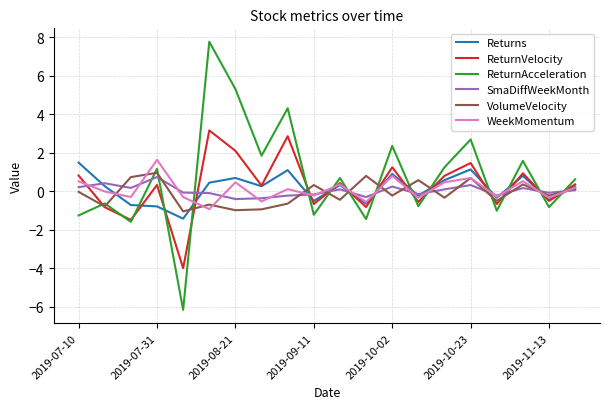

Which series ends up on top after the final intersection of Returns and ReturnAcceleration?

ReturnAcceleration